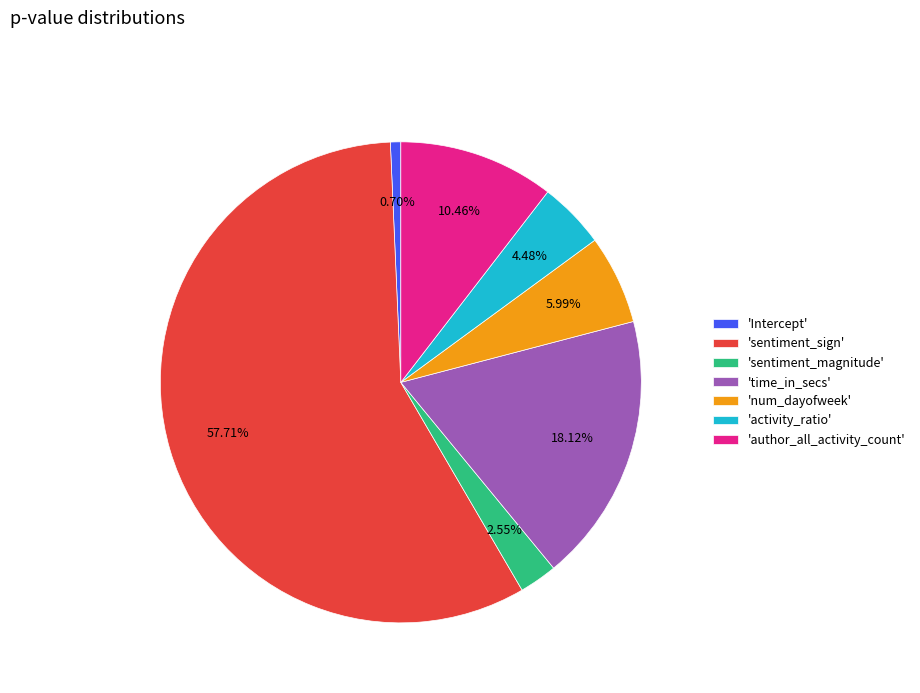

What is the largest slice in the pie chart?

'sentiment_sign'